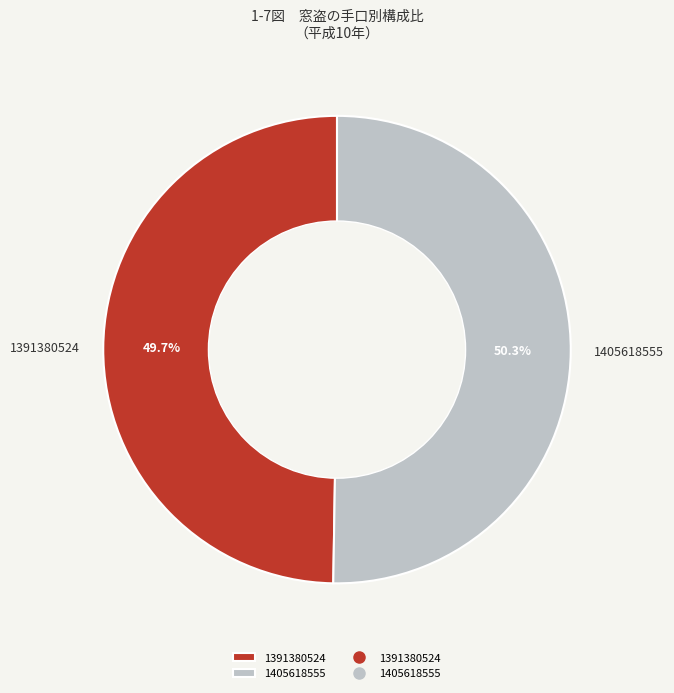

The 1391380524 slice represents 64% of the pie. True or false?

False